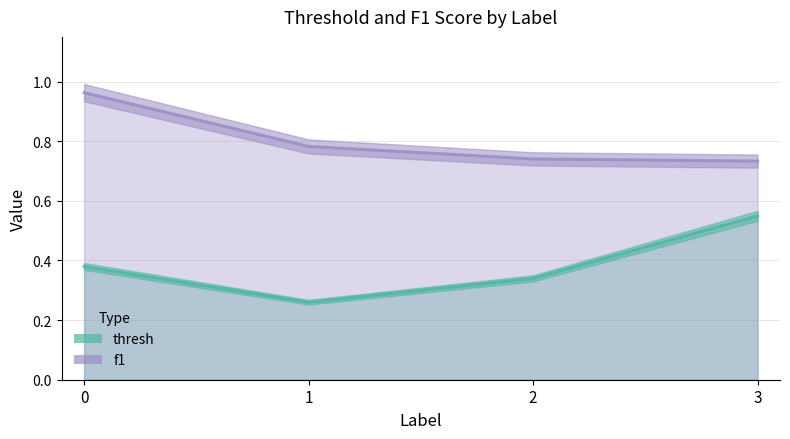

Rank the series by their average value, from lowest to highest.

thresh, f1